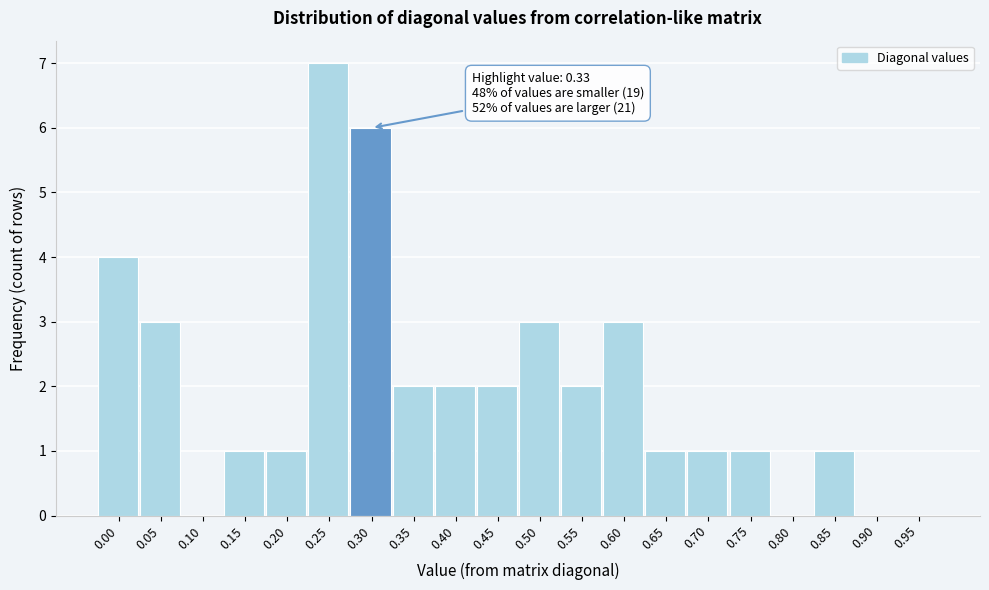

Reading left to right, transcribe all the data shown in this chart.

0.00=4	0.05=3	0.10=0	0.15=1	0.20=1	0.25=7	0.30=6	0.35=2	0.40=2	0.45=2	0.50=3	0.55=2	0.60=3	0.65=1	0.70=1	0.75=1	0.80=0	0.85=1	0.90=0	0.95=0